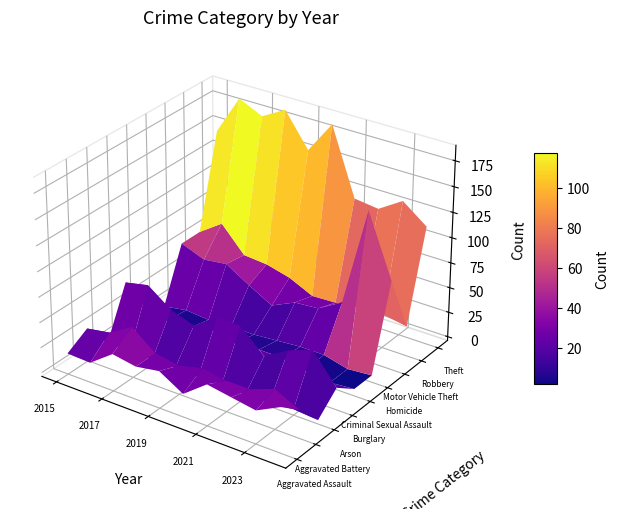

Is it true that Aggravated Battery equals 29 at Burglary?

True